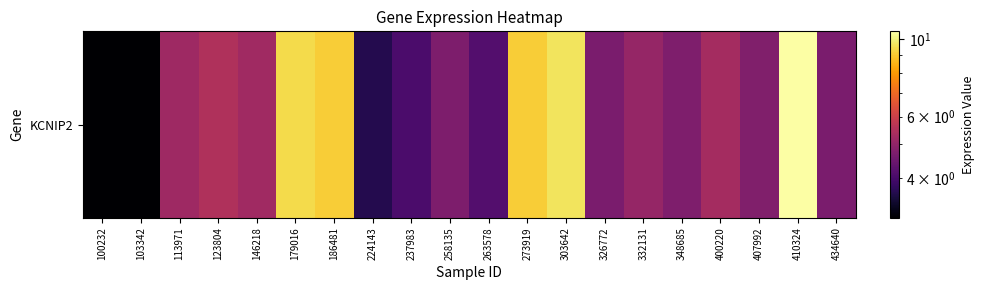

At which label does the data first exceed 5?

113971